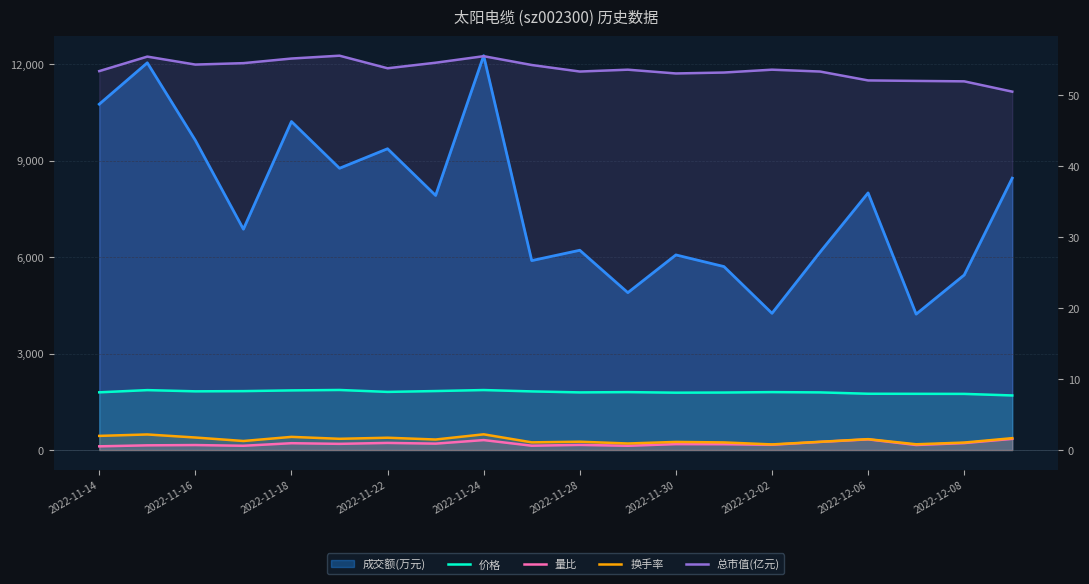

At how many categories does at least one series exceed 2?

20